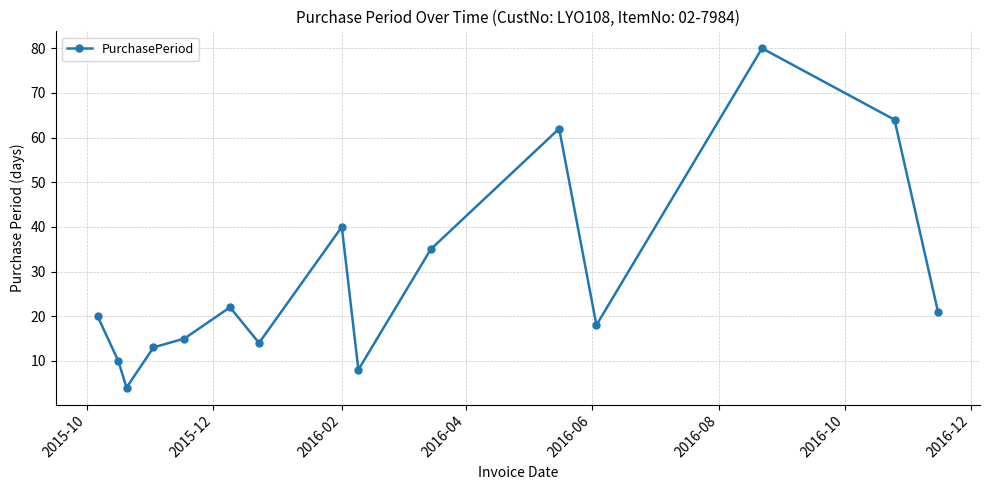

What is the average value?

28